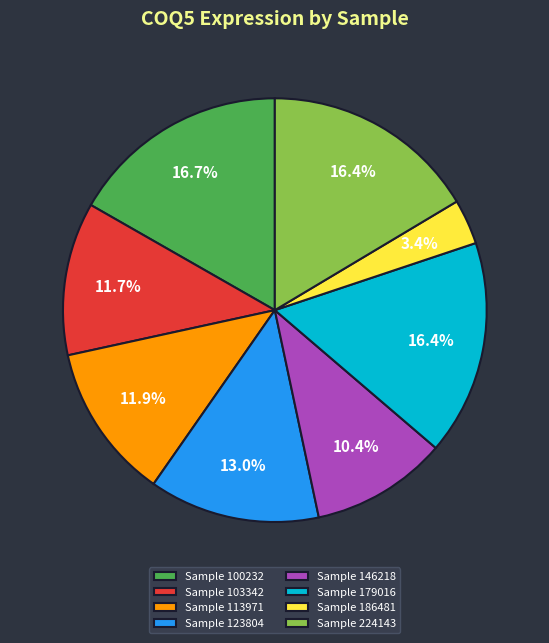

How many segments does this pie chart have?

8